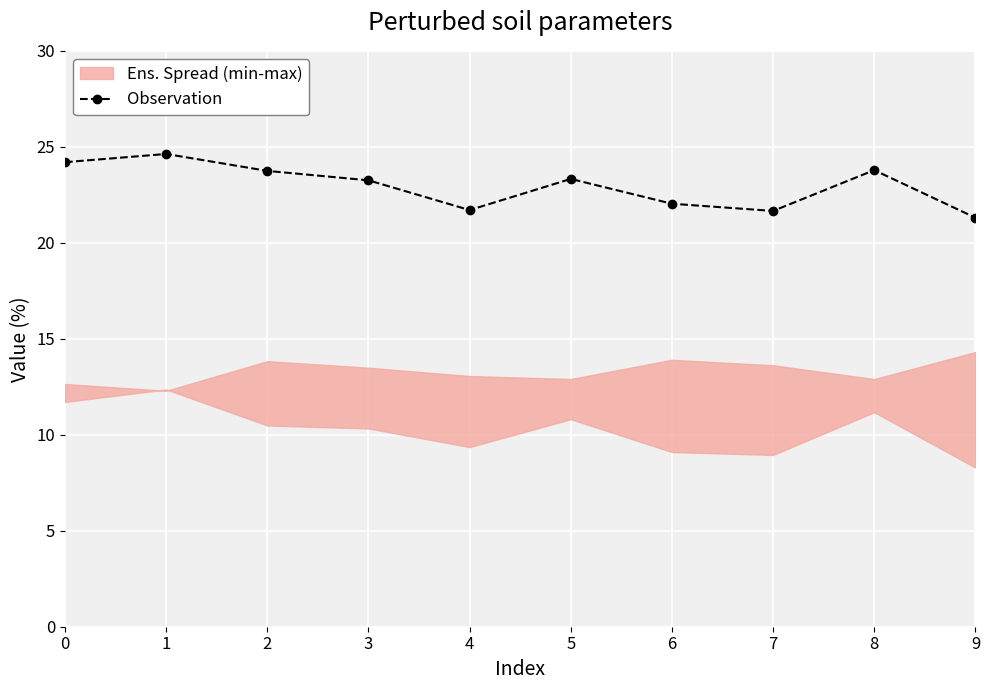

Which label corresponds to the smallest value in the chart?

9